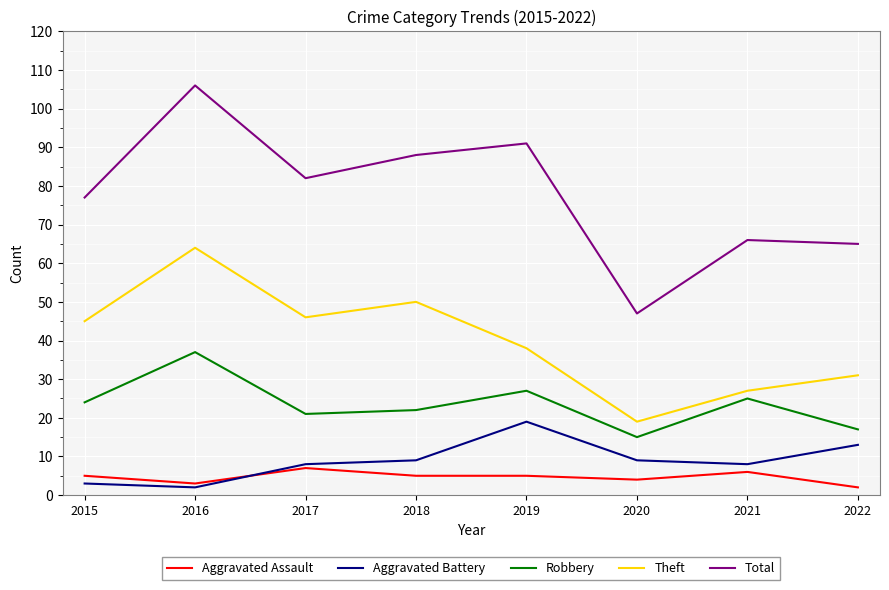

Between 2021 and 2022, which series saw the biggest shift?

Robbery